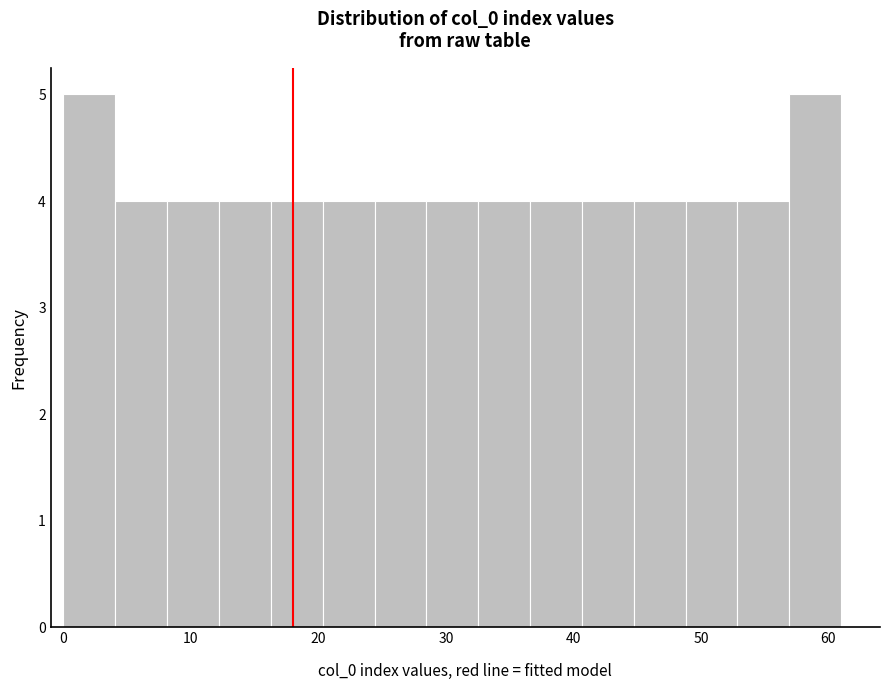

Reading left to right, transcribe this chart: for each bar, give the range it covers on the x-axis and its height. Neither the bar edges nor the heights are printed on the chart, so give them approximately, as read against the axes.

0 to 4: 5
4 to 8: 4
8 to 12: 4
12 to 16: 4
16 to 20: 4
20 to 24: 4
24 to 28: 4
28 to 33: 4
33 to 37: 4
37 to 41: 4
41 to 45: 4
45 to 49: 4
49 to 53: 4
53 to 57: 4
57 to 61: 5